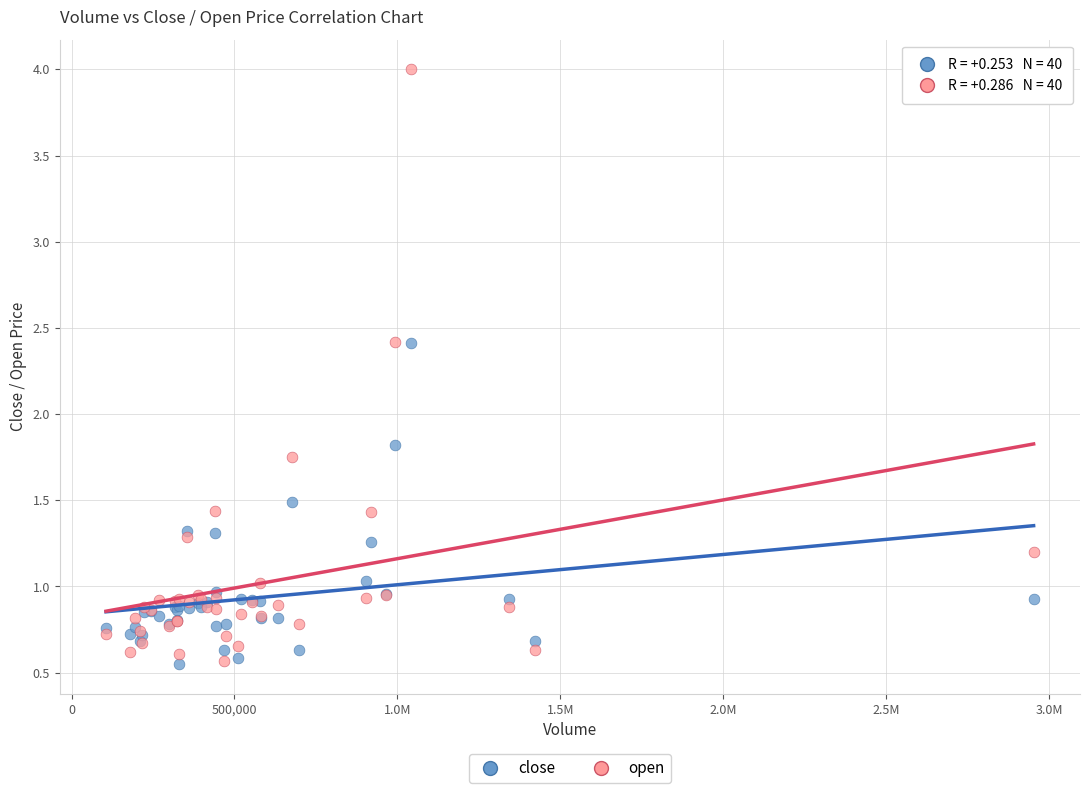

Which series reaches the maximum Y coordinate?

open